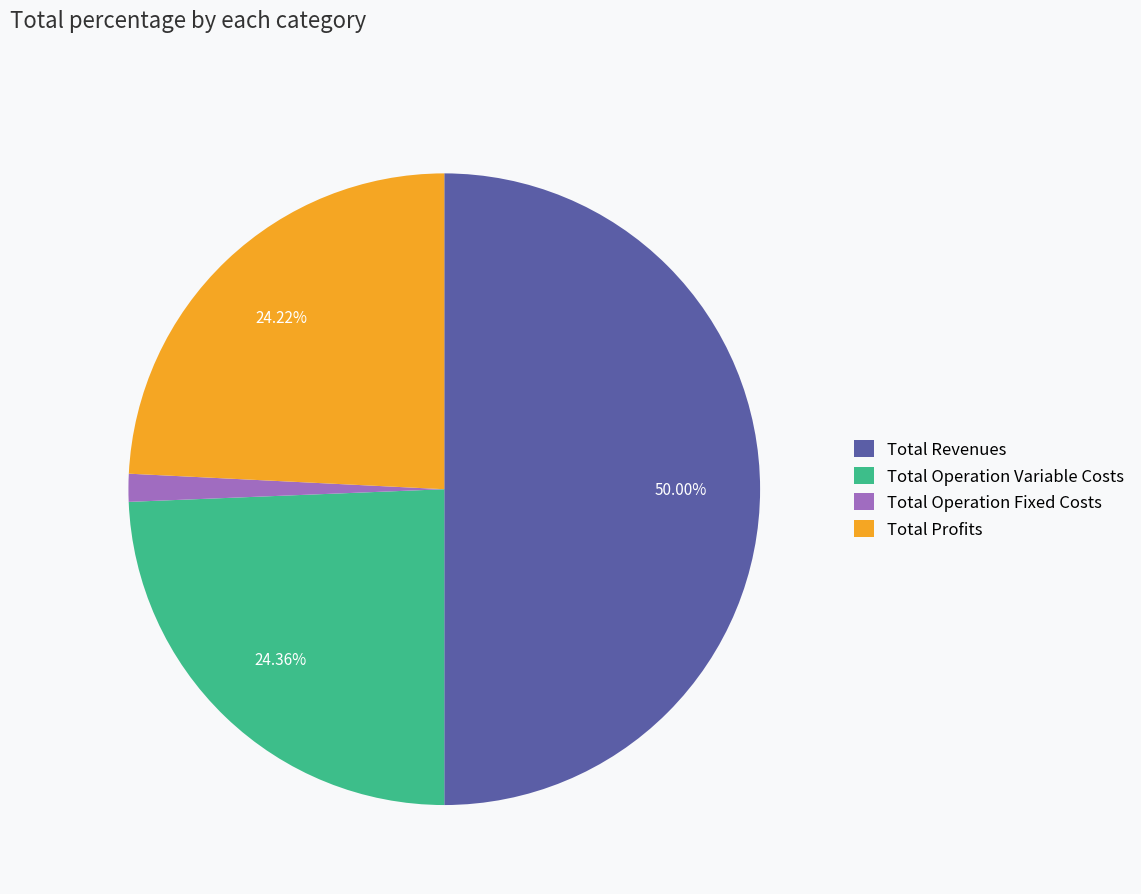

To the nearest percent, what is the difference between the largest and smallest slice percentages?

49%